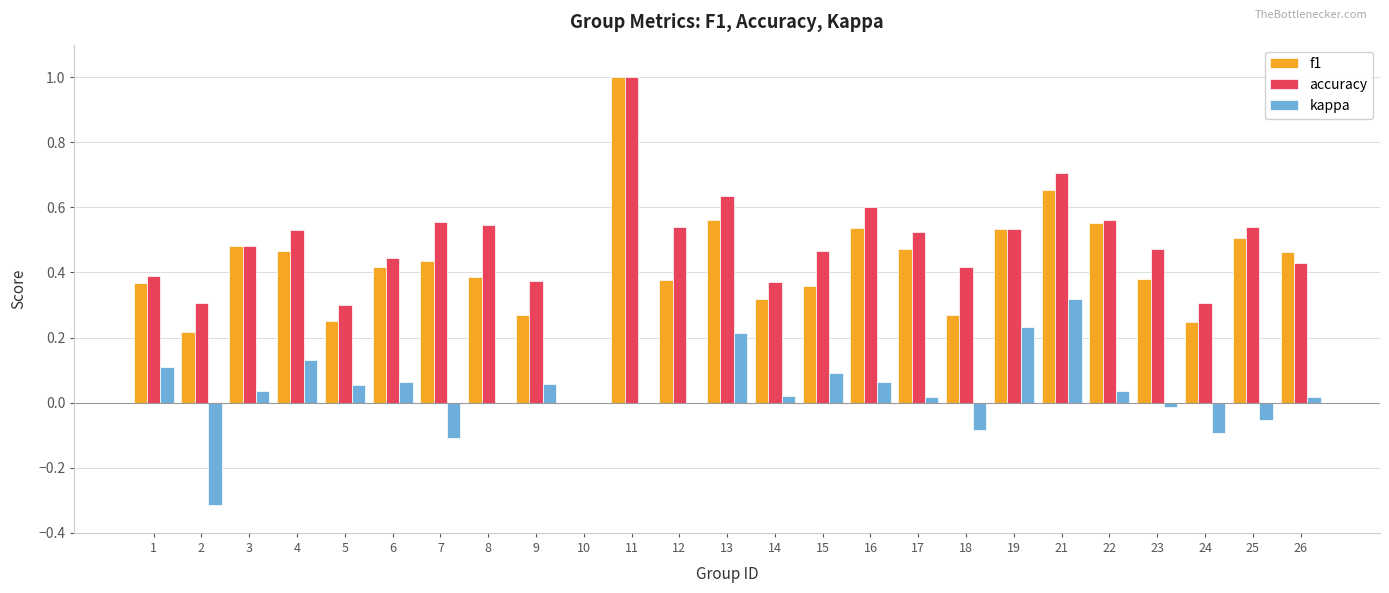

What is the sum of the accuracy values at 4 and 9?

0.9